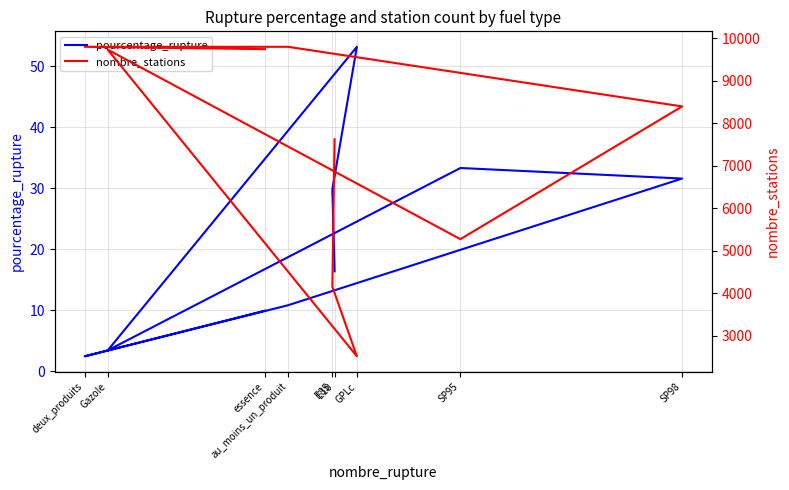

Is this an area chart (filled region under the line)?

No